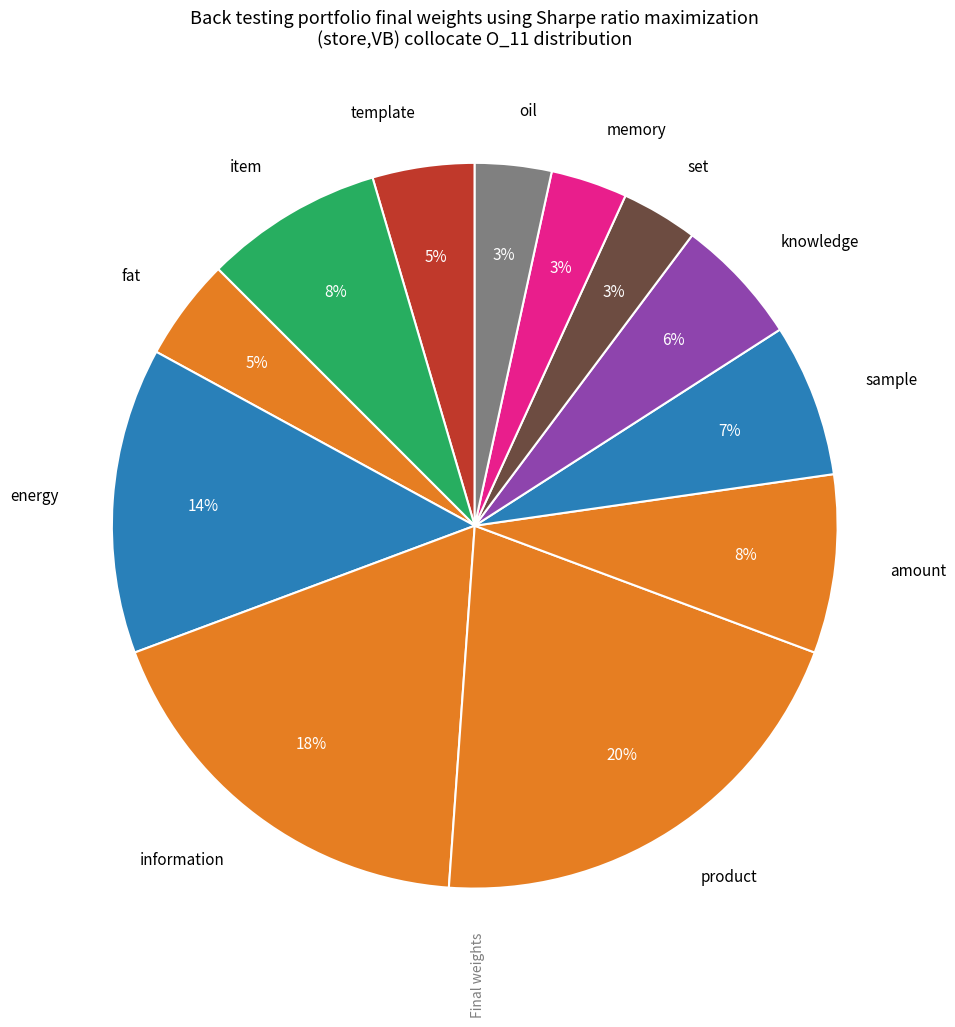

The set slice represents 10% of the pie. True or false?

False